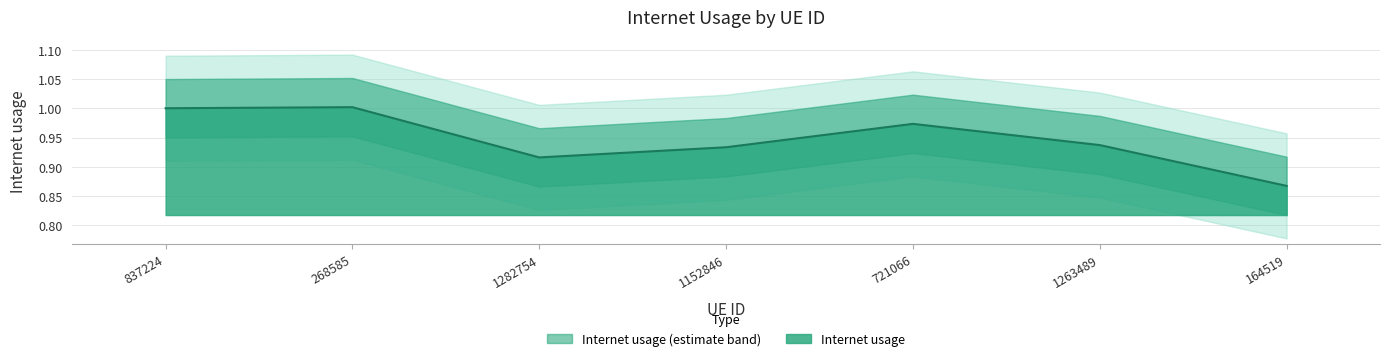

What is the difference between the maximum and minimum values?

0.1